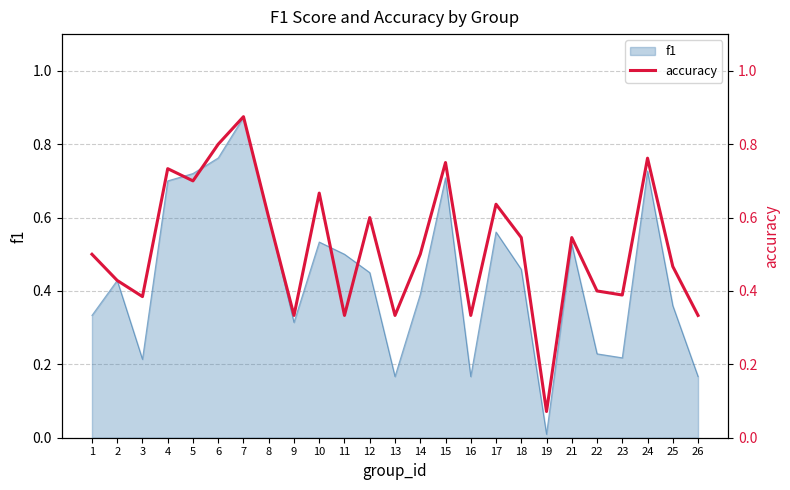

The value at 8 is 0.6. True or false?

True